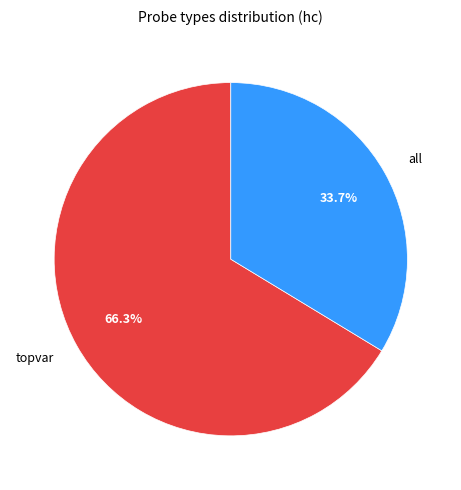

What is the largest slice in the pie chart?

topvar